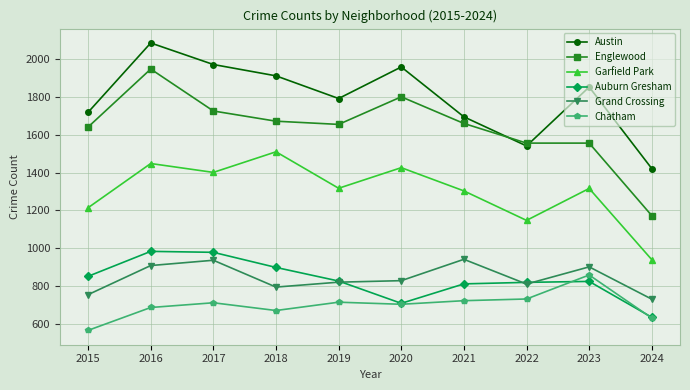

Where is the first local minimum for Grand Crossing?

2018